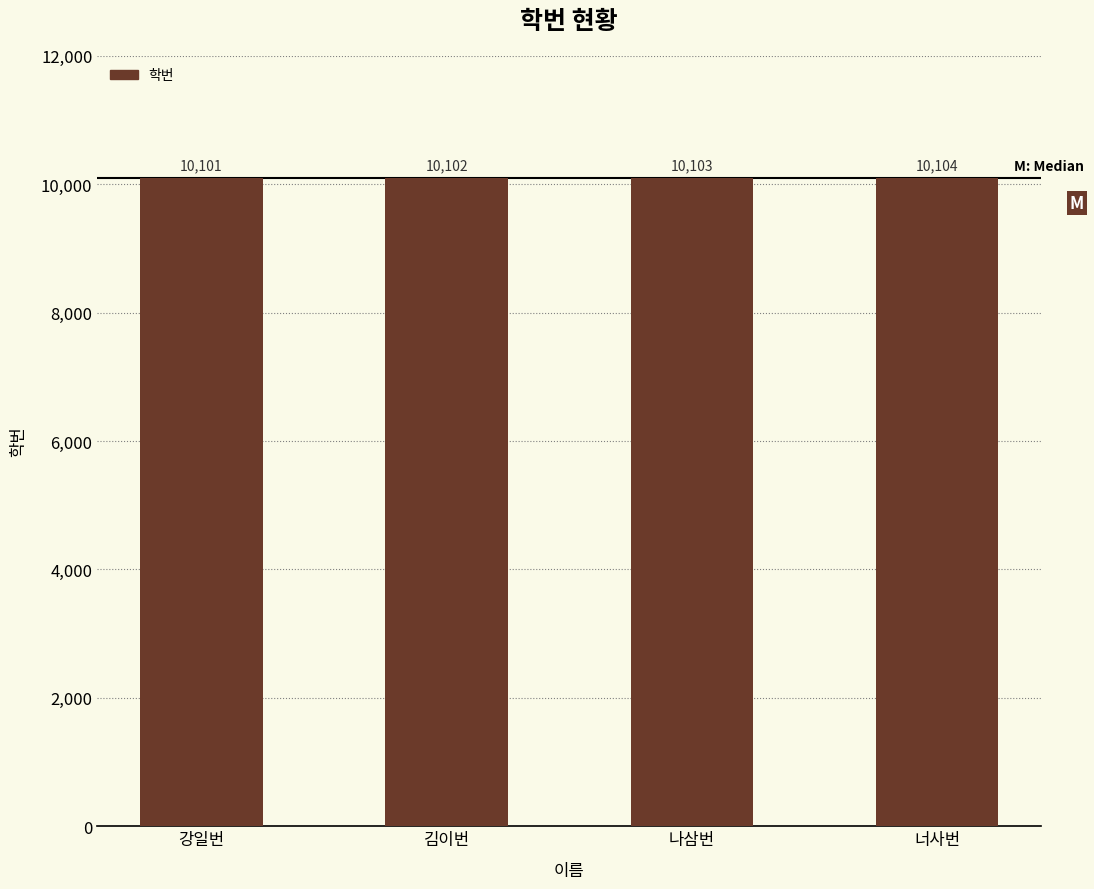

Does the chart contain any negative values?

No